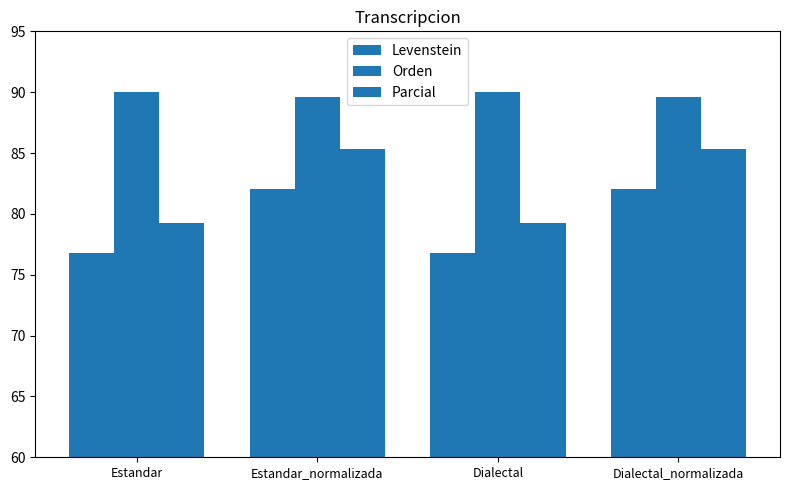

How many categories are shown in the chart?

4